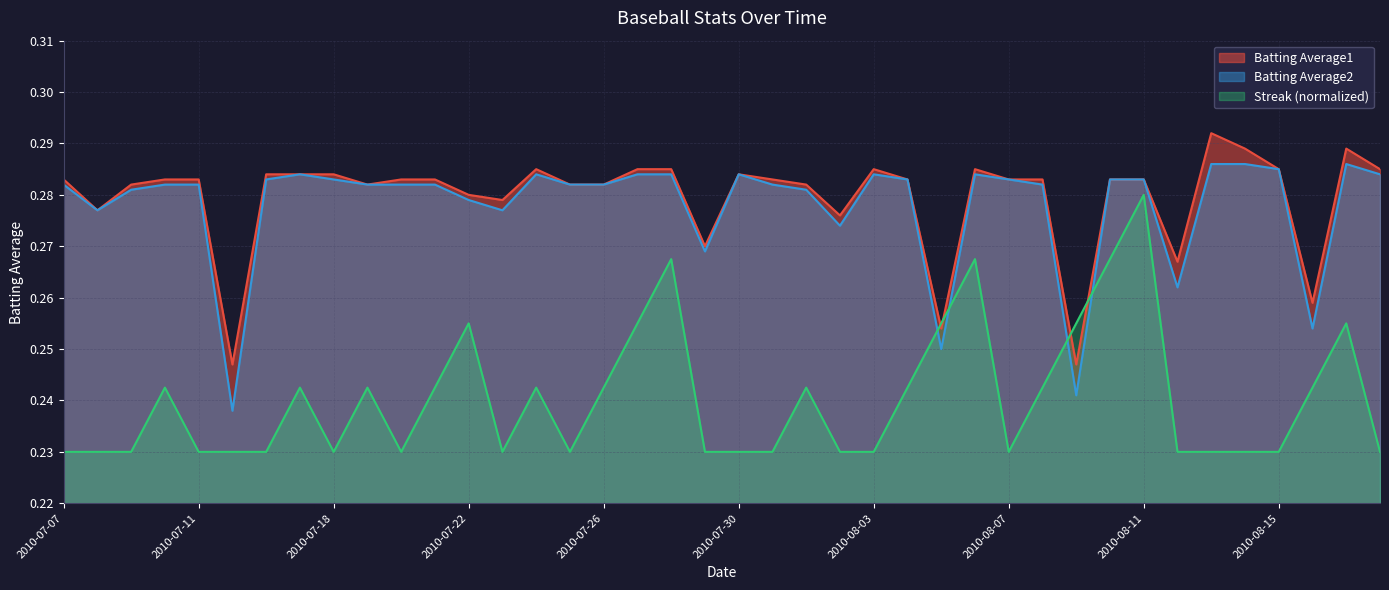

True or false: Streak and Batting Average2 intersect in this chart.

True